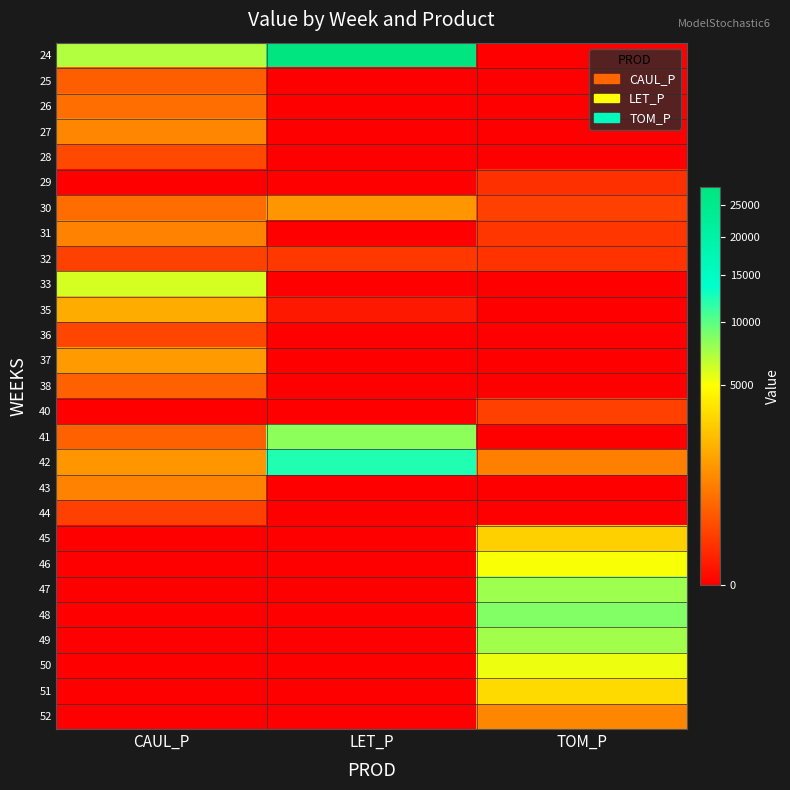

Which category has the highest value across all series?

LET_P